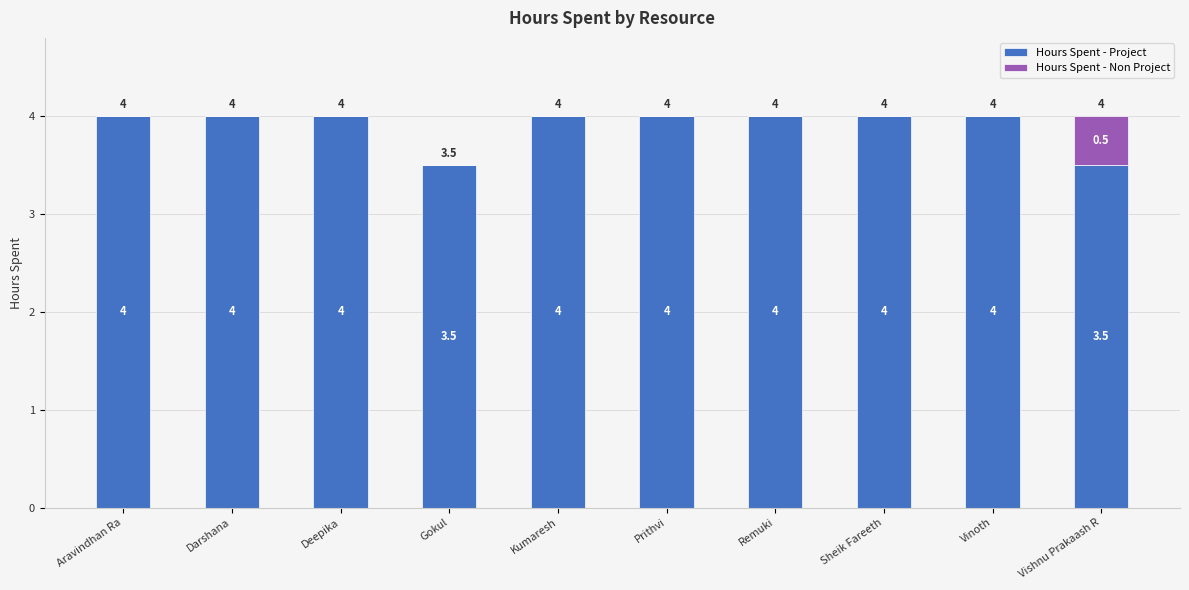

What is the total value across all series at Remuki?

4.0